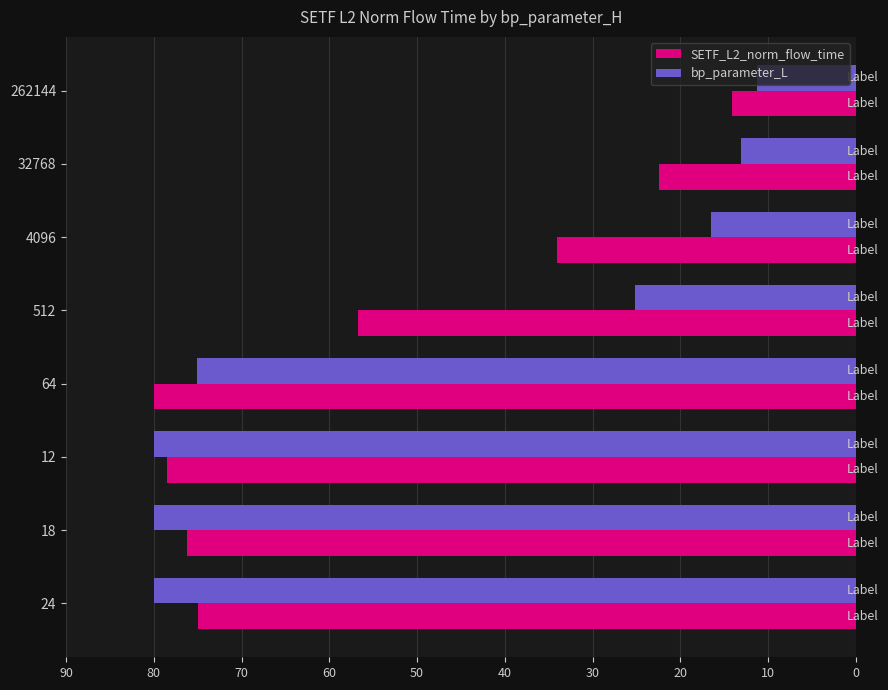

True or false: SETF_L2_norm_flow_time has a value of 23.7 at 4096.

False